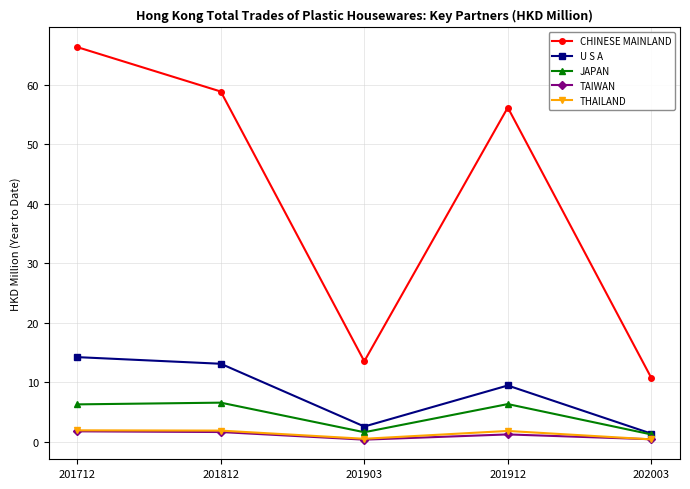

Where is the first local minimum for CHINESE MAINLAND?

201903